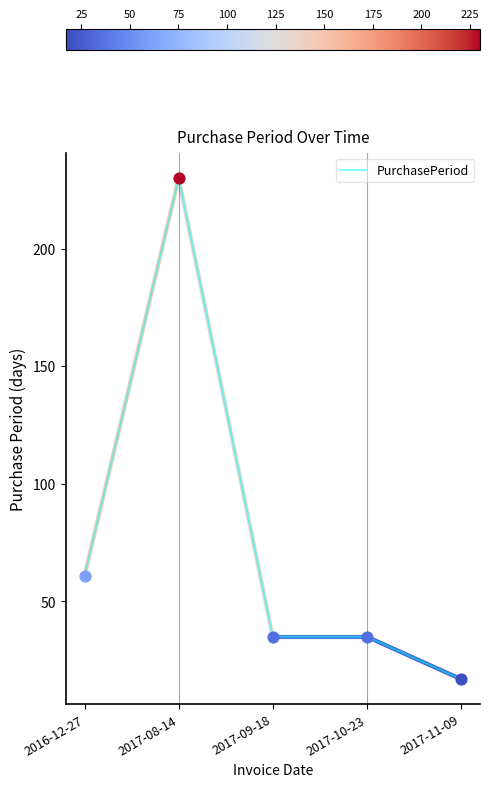

What is the change in value from 2016-12-27 to 2017-08-14?

+169